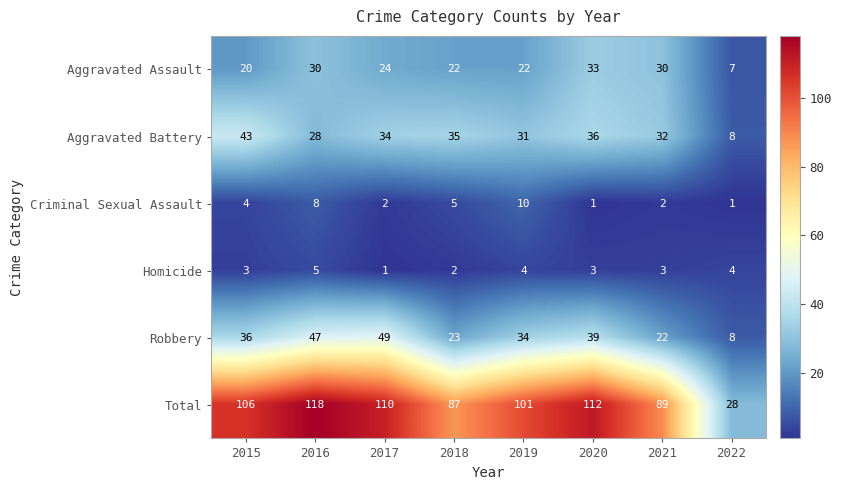

Which series changed the most between 2017 and 2021?

Robbery